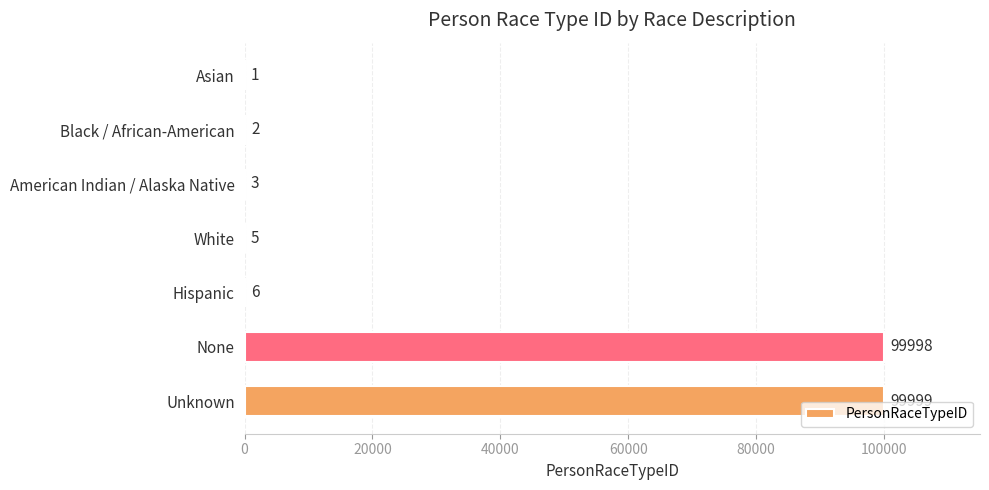

Is it true that the value at Unknown is 99999?

True